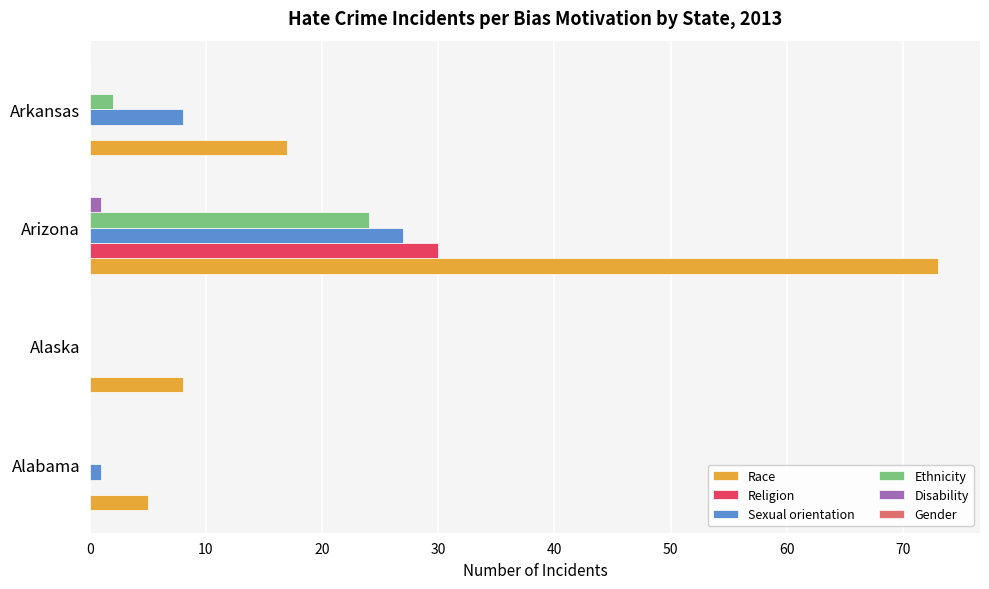

What is the average value of the Disability series?

0